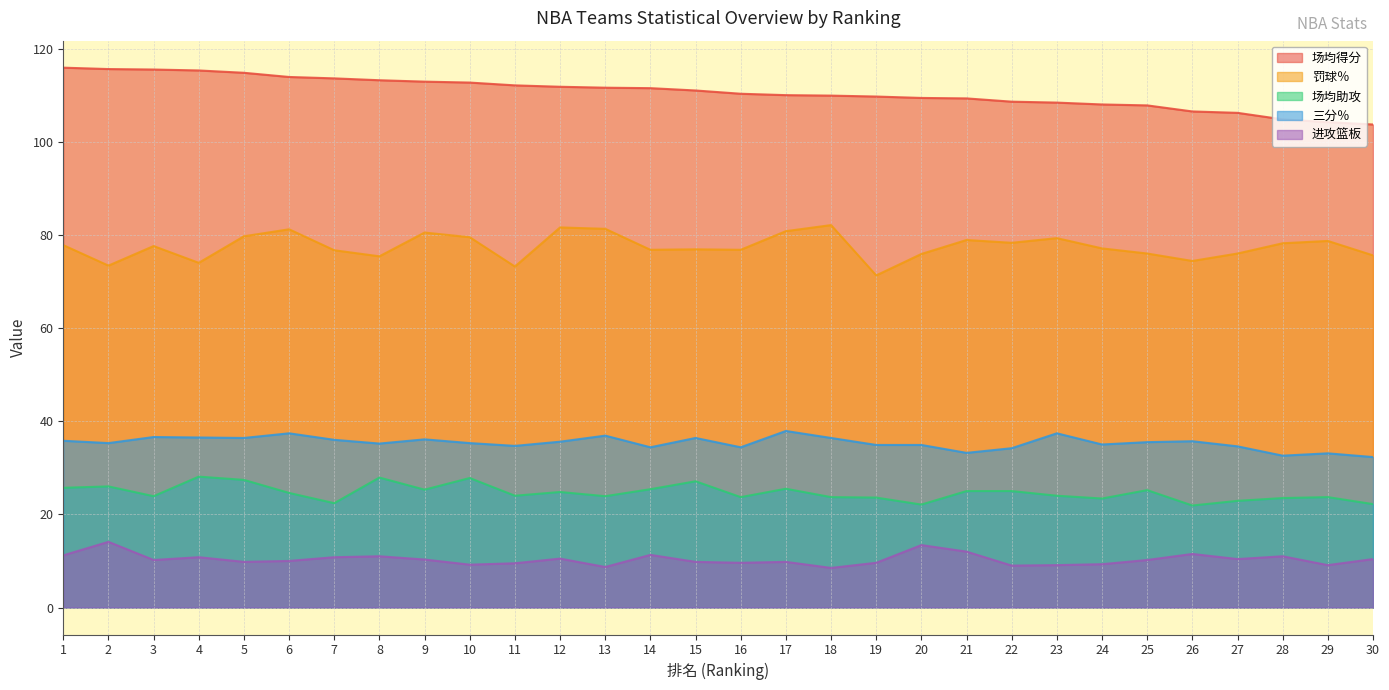

What is the highest value of the 场均助攻 series?

28.1